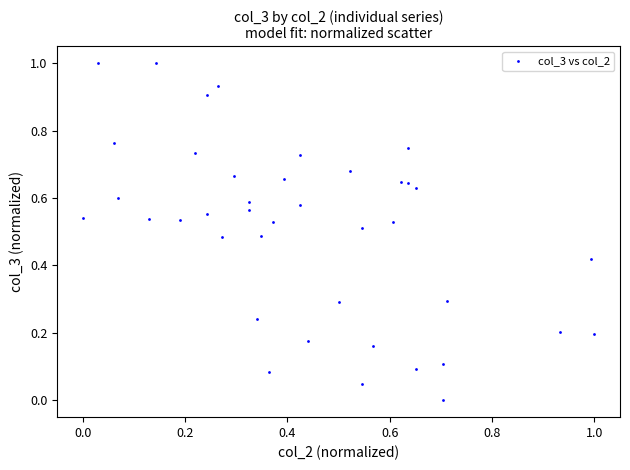

What is the range of X values (max minus min)?

1.0